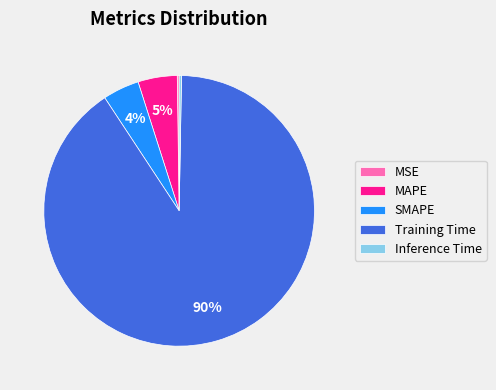

Does any single category account for the majority?

Yes